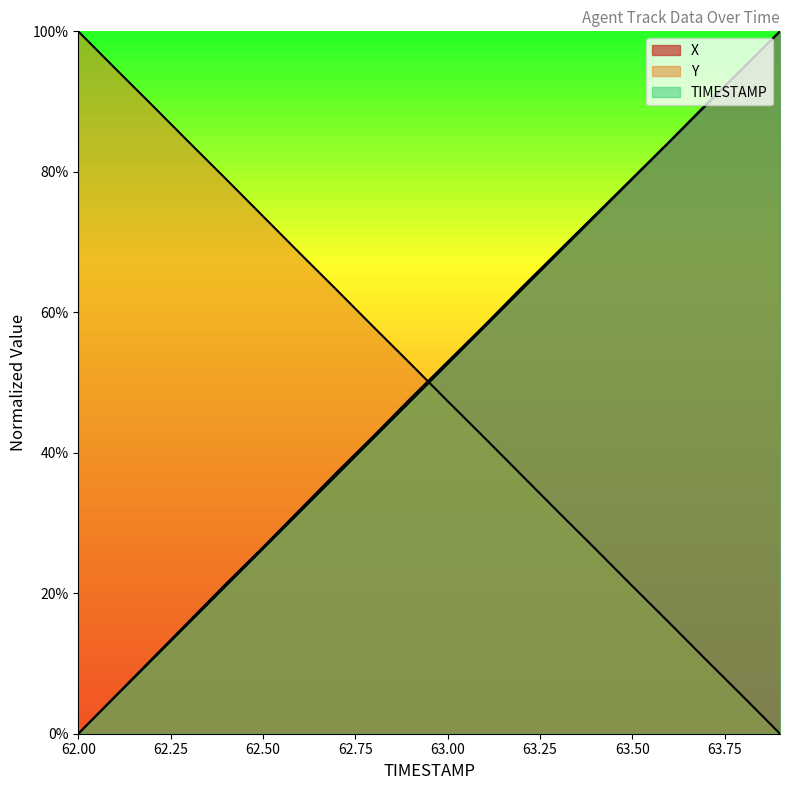

Between 62.3 and 63.9, which is larger?

63.9